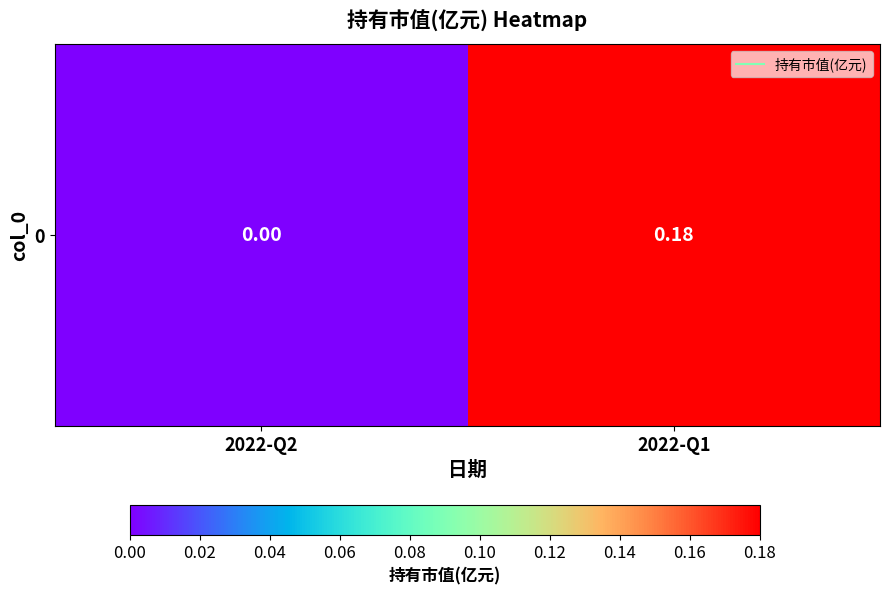

Count the values in the range 0 to 1.

2